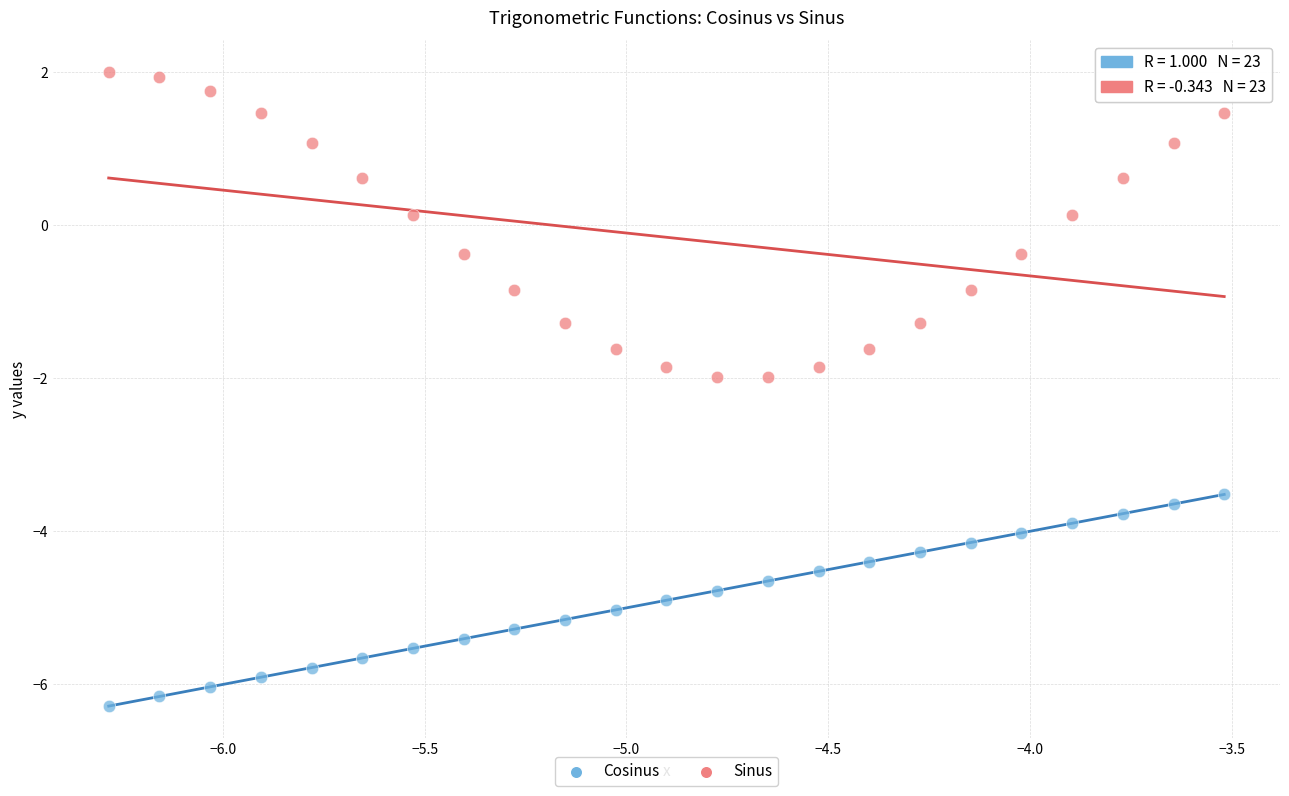

Which series contains the highest Y value?

Sinus